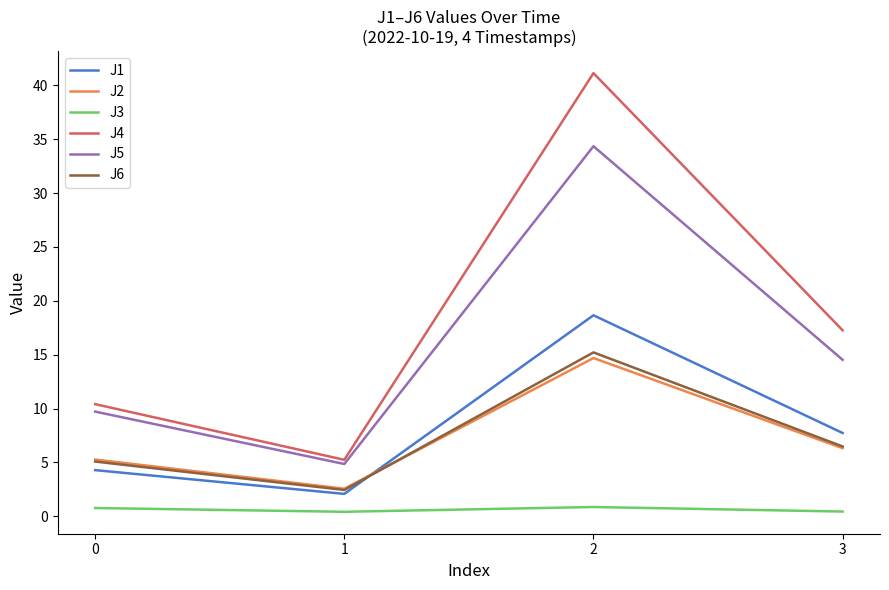

What is the difference between the second highest and minimum values in the J2 series?

3.8